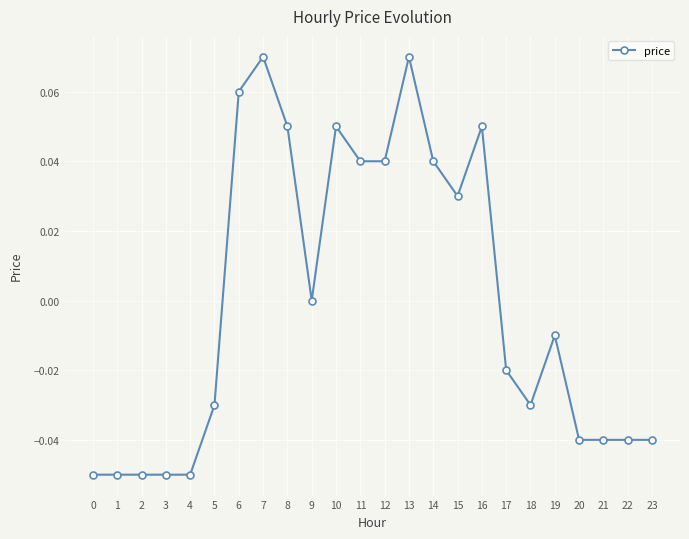

Count the number of data series in this chart.

1